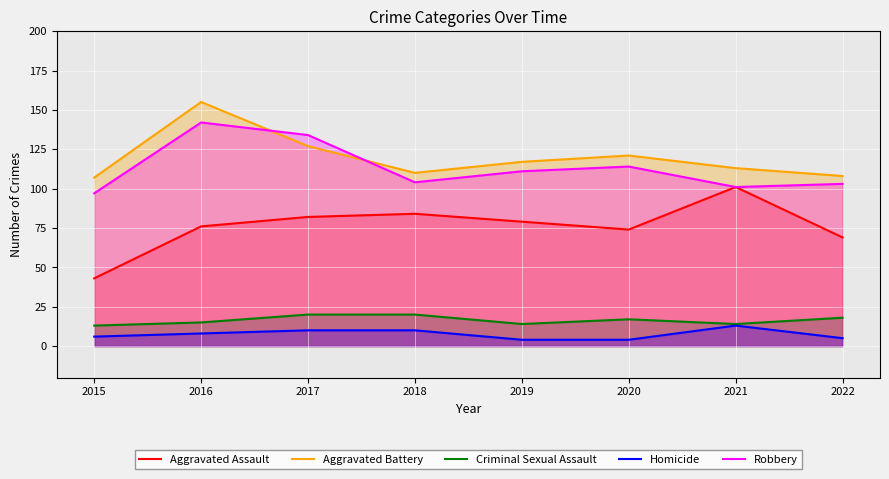

What is the sum of the Criminal Sexual Assault values at 2017 and 2018?

40